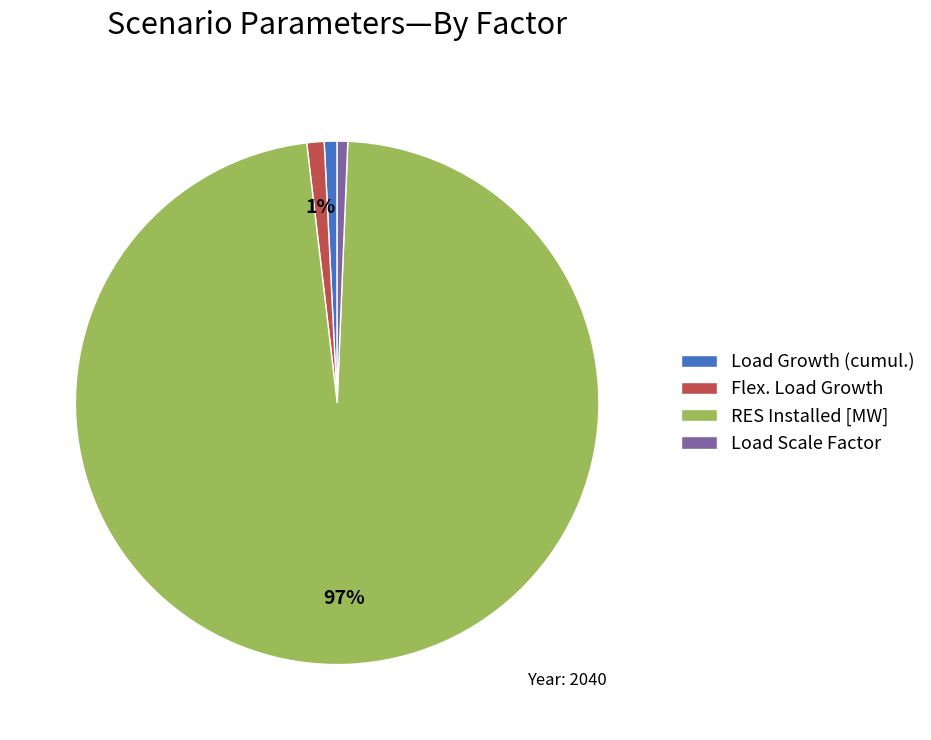

Is it true that Load Scale Factor is 11% of the pie?

False